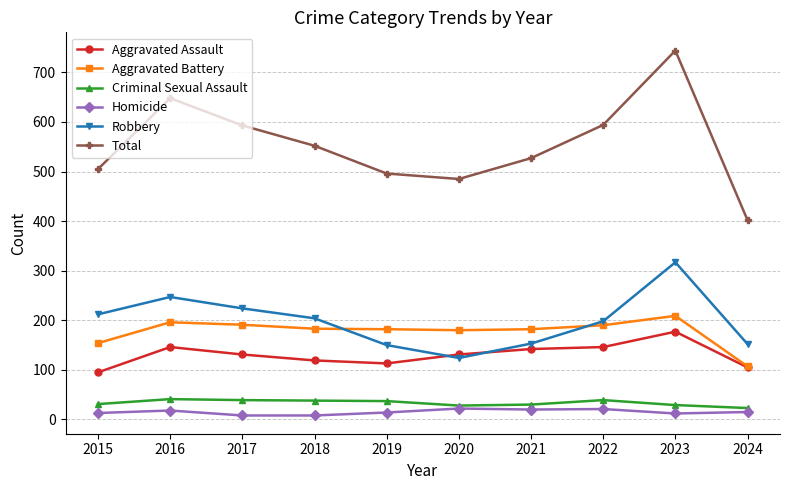

The value of Aggravated Assault at 2018 is 173. True or false?

False